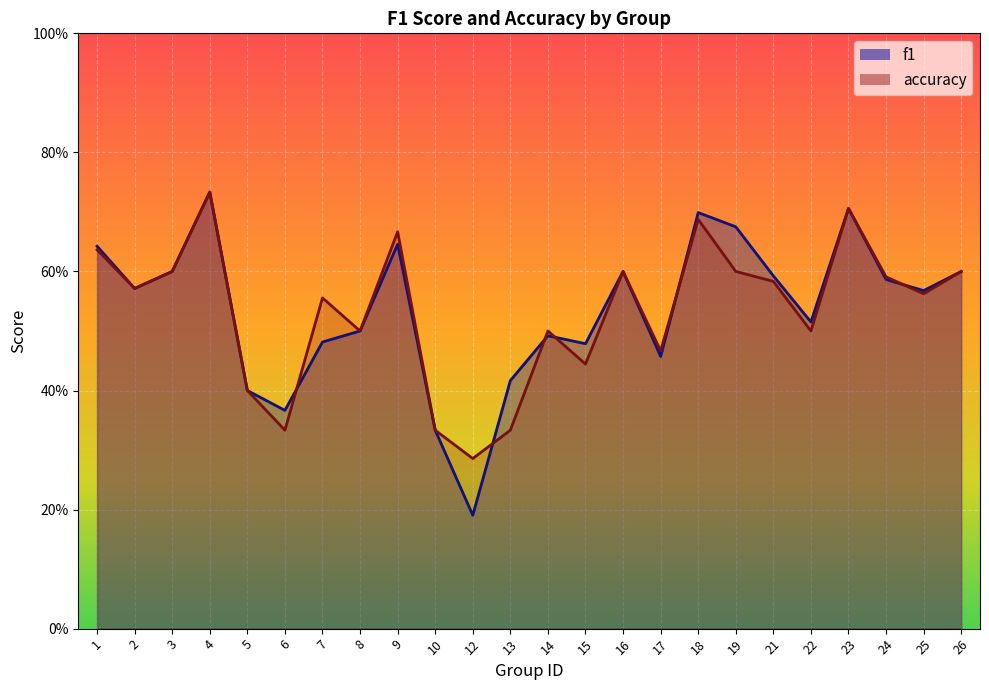

What is the minimum value shown in the chart?

0.2